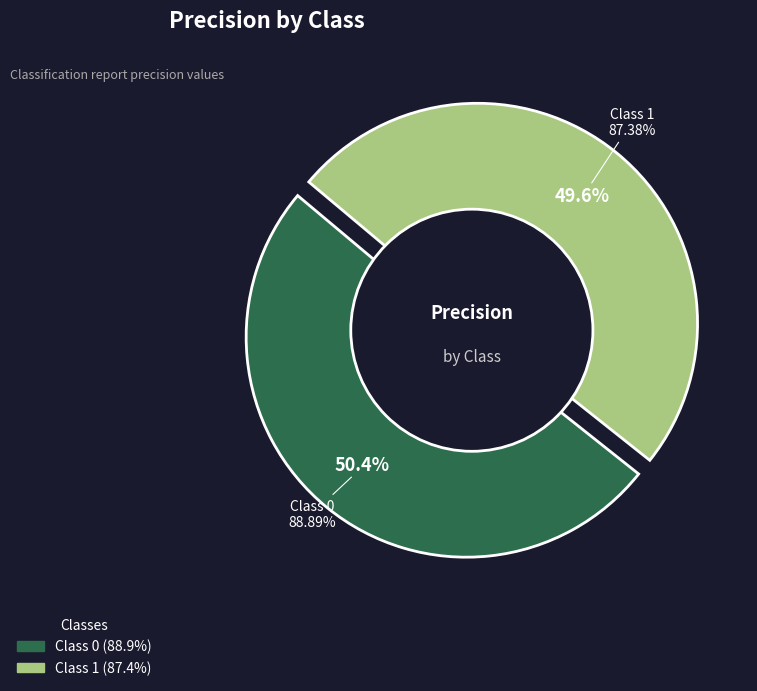

Does 0 account for over 50% of the chart?

Yes